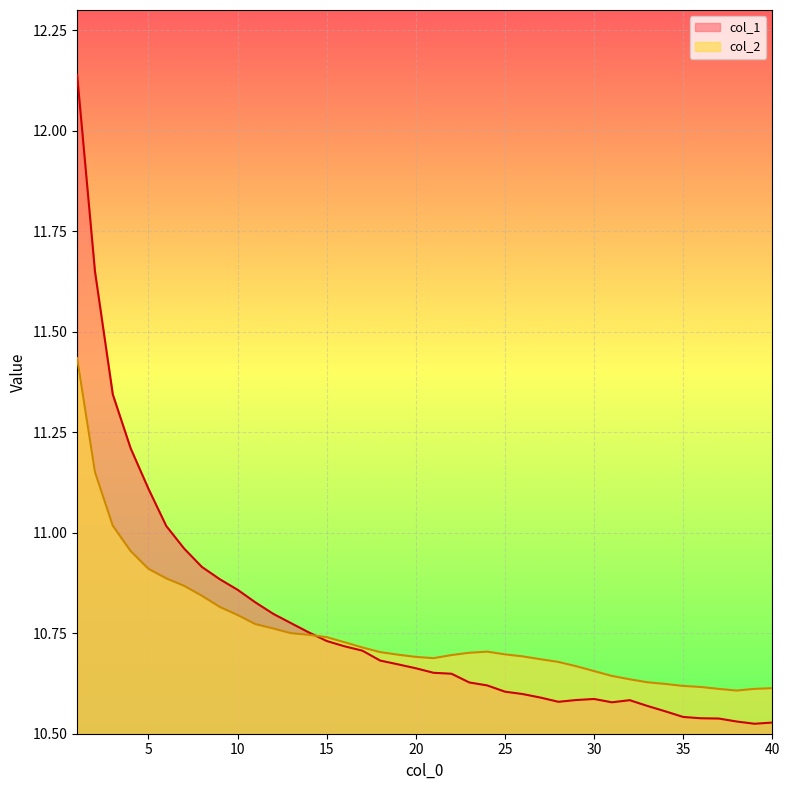

Does the chart display data point markers on the line(s)?

No